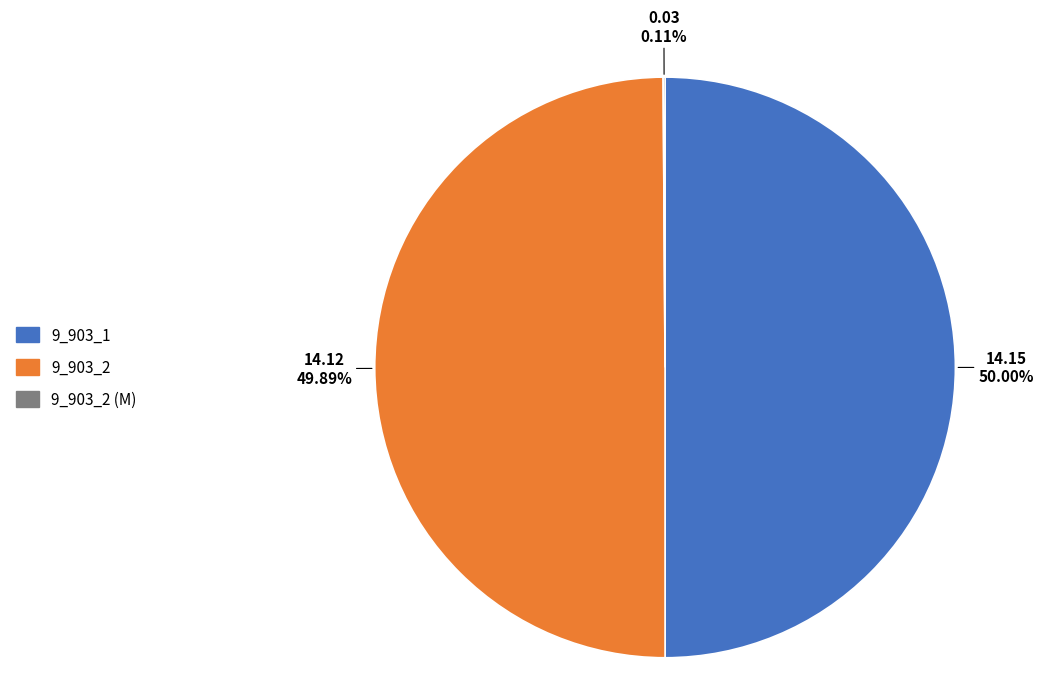

Approximately how many times larger is the value at 9_903_1 compared to 9_903_2?

1.0